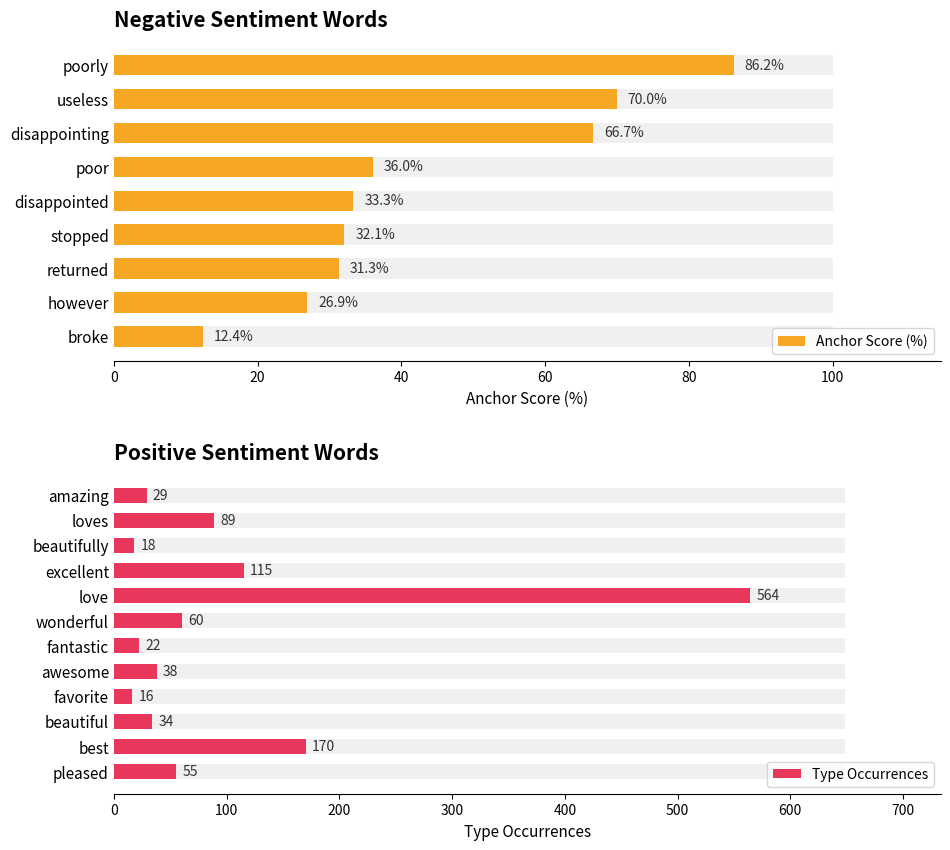

Between disappointed and poor, which is larger?

poor